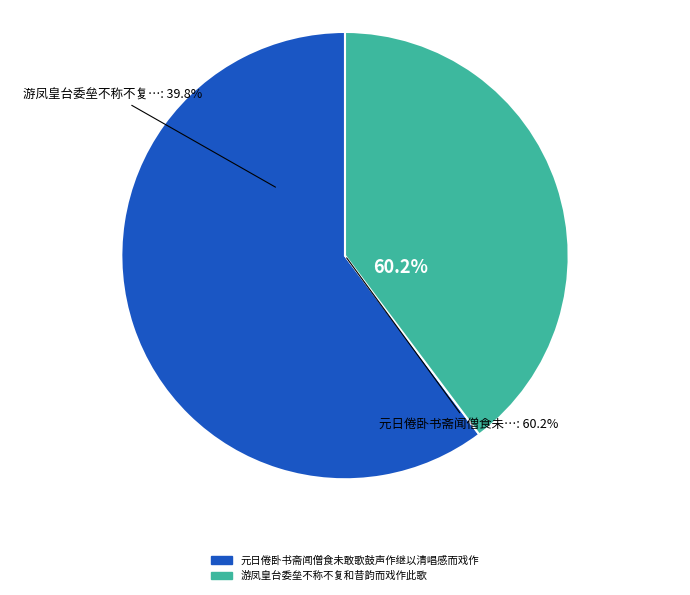

What percentage do 游凤皇台委垒不称不复和昔韵而戏作此歌 and 元日倦卧书斋闻僧食未敢歌鼓声作继以清唱感而戏作 together represent?

100.0%